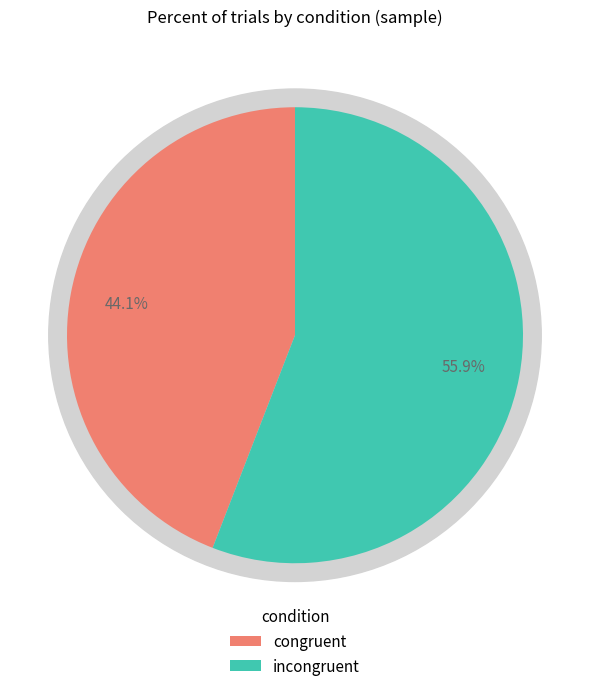

To the nearest percent, what is the difference between the congruent and incongruent slice percentages?

12%